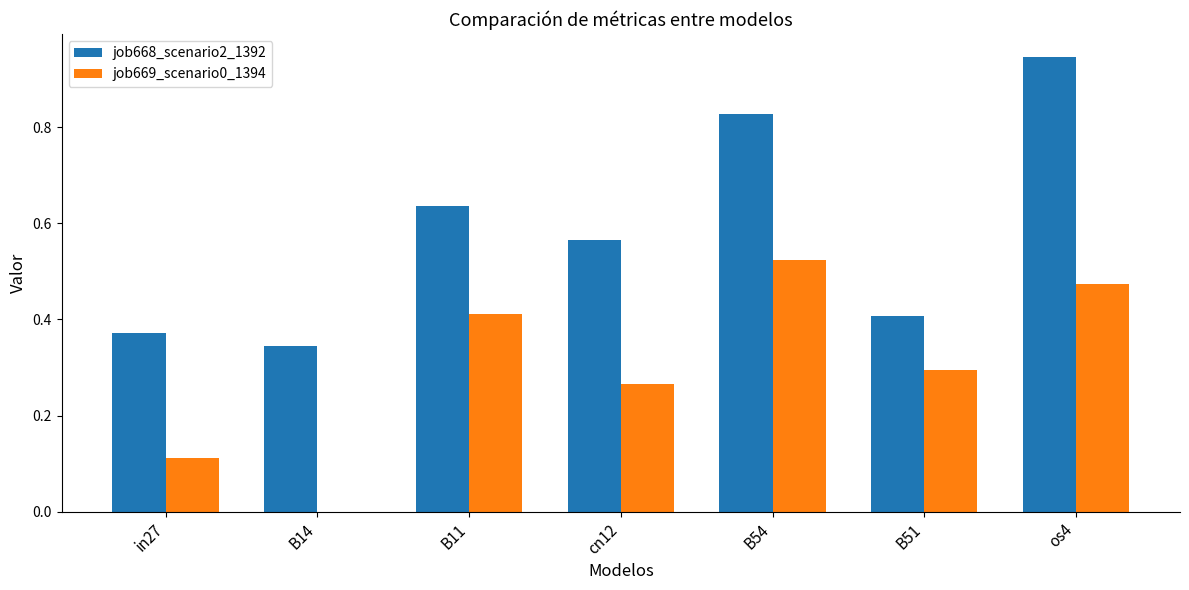

Which series changed the most between B51 and os4?

job668_scenario2_1392